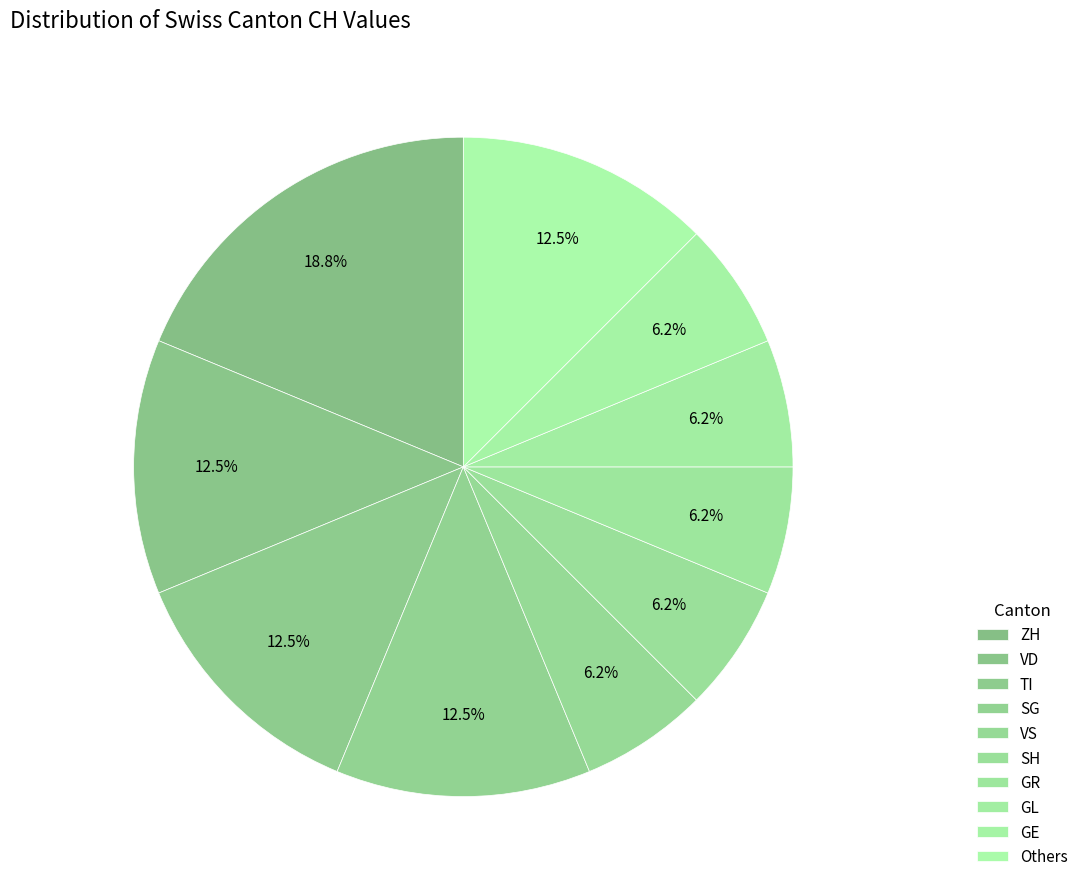

To the nearest percent, what percentage of the pie is GE?

6%